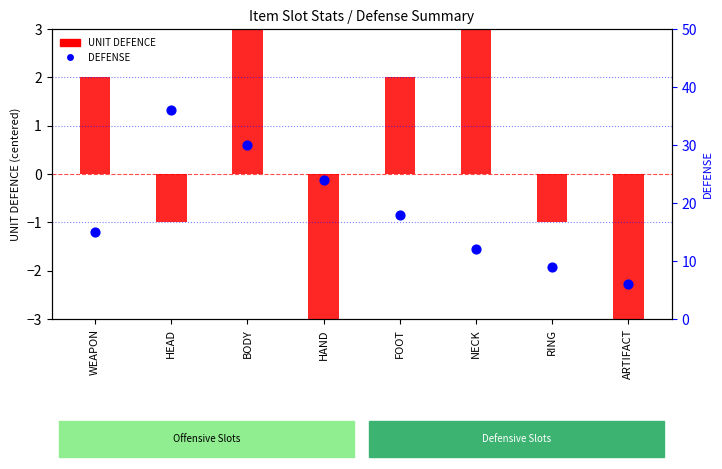

At which category is the sum across all series the highest?

HEAD